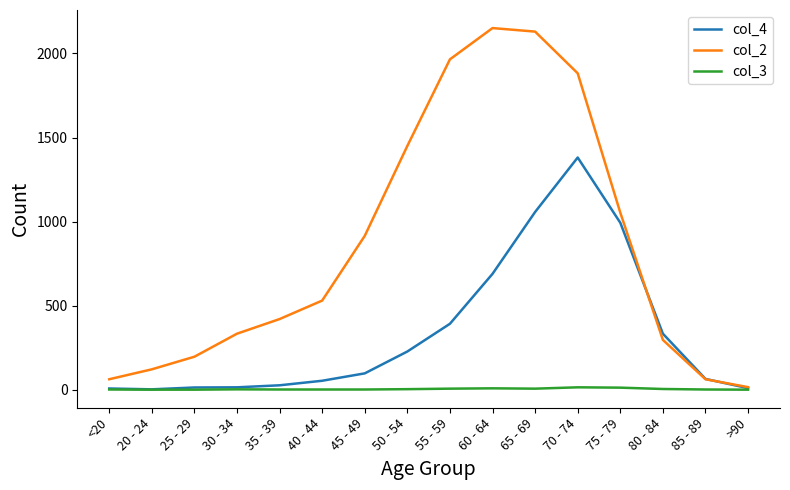

What is the greatest value displayed?

2151